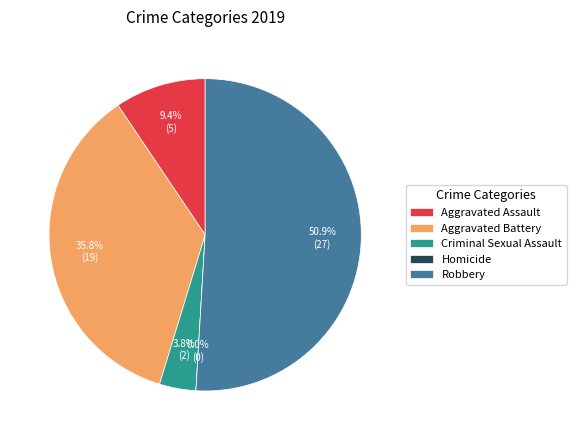

To the nearest percent, what portion does Criminal Sexual Assault represent?

4%